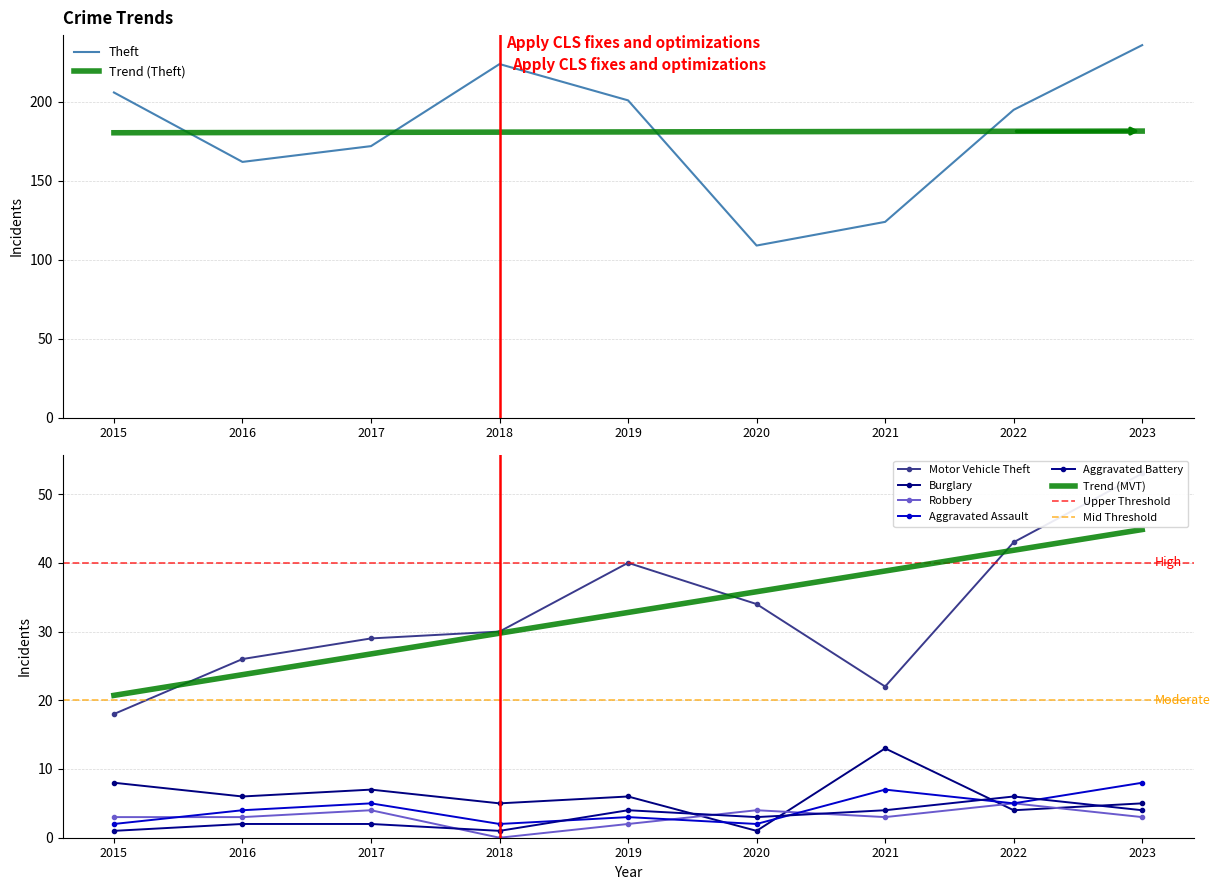

Is this an area chart (filled region under the line)?

No